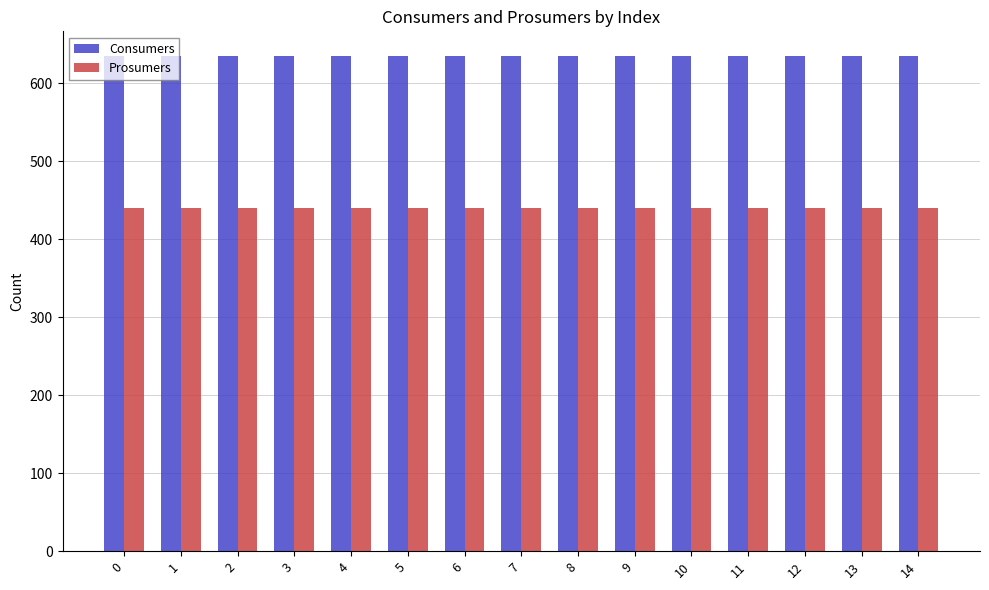

True or false: Consumers has a value of 282 at 11.

False